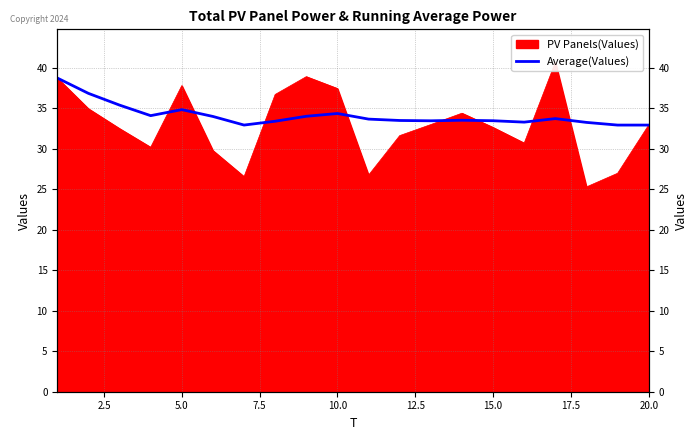

Reading left to right, list all the values displayed in this chart.

38.7	36.8	35.4	34.1	34.8	34.0	32.9	33.4	34.0	34.3	33.7	33.5	33.4	33.5	33.5	33.3	33.7	33.2	32.9	32.9